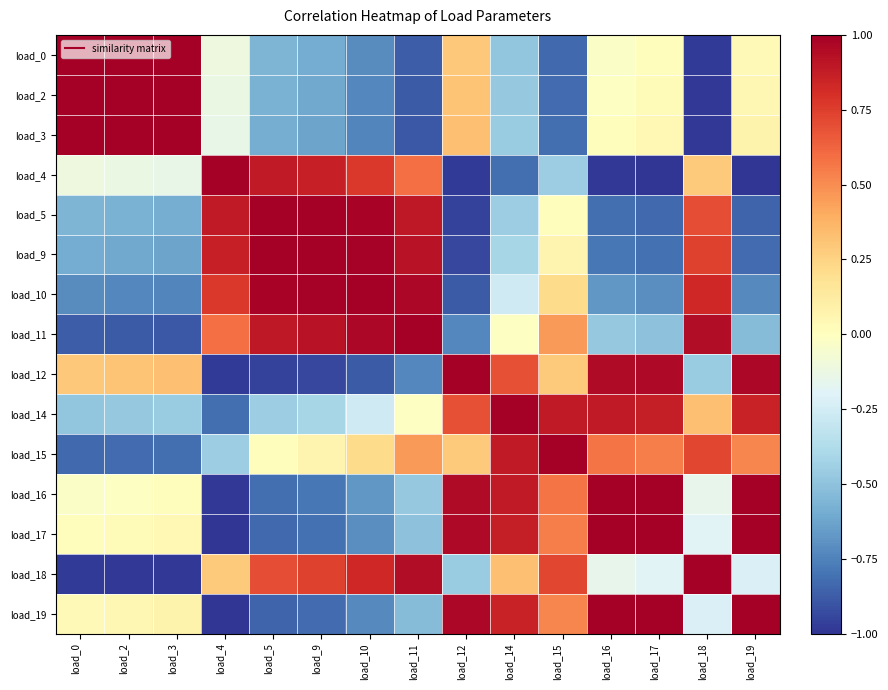

Reading left to right, extract all data points from this chart.

load_0: load_0=1.0	load_2=1.0	load_3=1.0	load_4=-0.1	load_5=-0.6	load_9=-0.6	load_10=-0.7	load_11=-0.9	load_12=0.3	load_14=-0.5	load_15=-0.8	load_16=-0.0	load_17=0.0	load_18=-1.0	load_19=0.0
load_2: load_0=1.0	load_2=1.0	load_3=1.0	load_4=-0.1	load_5=-0.6	load_9=-0.6	load_10=-0.7	load_11=-0.9	load_12=0.3	load_14=-0.5	load_15=-0.8	load_16=-0.0	load_17=0.0	load_18=-1.0	load_19=0.1
load_3: load_0=1.0	load_2=1.0	load_3=1.0	load_4=-0.1	load_5=-0.6	load_9=-0.6	load_10=-0.7	load_11=-0.9	load_12=0.3	load_14=-0.5	load_15=-0.8	load_16=0.0	load_17=0.0	load_18=-1.0	load_19=0.1
load_4: load_0=-0.1	load_2=-0.1	load_3=-0.1	load_4=1.0	load_5=0.9	load_9=0.9	load_10=0.8	load_11=0.6	load_12=-1.0	load_14=-0.8	load_15=-0.5	load_16=-1.0	load_17=-1.0	load_18=0.3	load_19=-1.0
load_5: load_0=-0.6	load_2=-0.6	load_3=-0.6	load_4=0.9	load_5=1.0	load_9=1.0	load_10=1.0	load_11=0.9	load_12=-1.0	load_14=-0.5	load_15=0.0	load_16=-0.8	load_17=-0.8	load_18=0.7	load_19=-0.8
load_9: load_0=-0.6	load_2=-0.6	load_3=-0.6	load_4=0.9	load_5=1.0	load_9=1.0	load_10=1.0	load_11=0.9	load_12=-0.9	load_14=-0.4	load_15=0.1	load_16=-0.8	load_17=-0.8	load_18=0.7	load_19=-0.8
load_10: load_0=-0.7	load_2=-0.7	load_3=-0.7	load_4=0.8	load_5=1.0	load_9=1.0	load_10=1.0	load_11=1.0	load_12=-0.9	load_14=-0.3	load_15=0.2	load_16=-0.7	load_17=-0.7	load_18=0.8	load_19=-0.7
load_11: load_0=-0.9	load_2=-0.9	load_3=-0.9	load_4=0.6	load_5=0.9	load_9=0.9	load_10=1.0	load_11=1.0	load_12=-0.7	load_14=-0.0	load_15=0.5	load_16=-0.5	load_17=-0.5	load_18=0.9	load_19=-0.5
load_12: load_0=0.3	load_2=0.3	load_3=0.3	load_4=-1.0	load_5=-1.0	load_9=-0.9	load_10=-0.9	load_11=-0.7	load_12=1.0	load_14=0.7	load_15=0.3	load_16=0.9	load_17=1.0	load_18=-0.5	load_19=1.0
load_14: load_0=-0.5	load_2=-0.5	load_3=-0.5	load_4=-0.8	load_5=-0.5	load_9=-0.4	load_10=-0.3	load_11=-0.0	load_12=0.7	load_14=1.0	load_15=0.9	load_16=0.9	load_17=0.9	load_18=0.3	load_19=0.9
load_15: load_0=-0.8	load_2=-0.8	load_3=-0.8	load_4=-0.5	load_5=0.0	load_9=0.1	load_10=0.2	load_11=0.5	load_12=0.3	load_14=0.9	load_15=1.0	load_16=0.6	load_17=0.5	load_18=0.7	load_19=0.5
load_16: load_0=-0.0	load_2=-0.0	load_3=0.0	load_4=-1.0	load_5=-0.8	load_9=-0.8	load_10=-0.7	load_11=-0.5	load_12=0.9	load_14=0.9	load_15=0.6	load_16=1.0	load_17=1.0	load_18=-0.2	load_19=1.0
load_17: load_0=0.0	load_2=0.0	load_3=0.0	load_4=-1.0	load_5=-0.8	load_9=-0.8	load_10=-0.7	load_11=-0.5	load_12=1.0	load_14=0.9	load_15=0.5	load_16=1.0	load_17=1.0	load_18=-0.2	load_19=1.0
load_18: load_0=-1.0	load_2=-1.0	load_3=-1.0	load_4=0.3	load_5=0.7	load_9=0.7	load_10=0.8	load_11=0.9	load_12=-0.5	load_14=0.3	load_15=0.7	load_16=-0.2	load_17=-0.2	load_18=1.0	load_19=-0.2
load_19: load_0=0.0	load_2=0.1	load_3=0.1	load_4=-1.0	load_5=-0.8	load_9=-0.8	load_10=-0.7	load_11=-0.5	load_12=1.0	load_14=0.9	load_15=0.5	load_16=1.0	load_17=1.0	load_18=-0.2	load_19=1.0